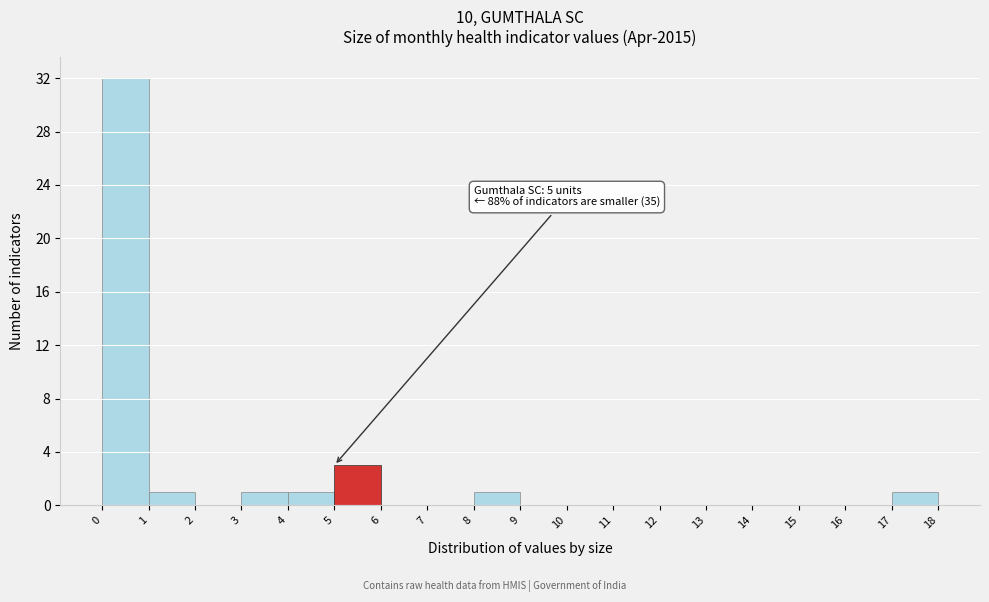

Which range on the x-axis has the tallest bar?

0 to 1